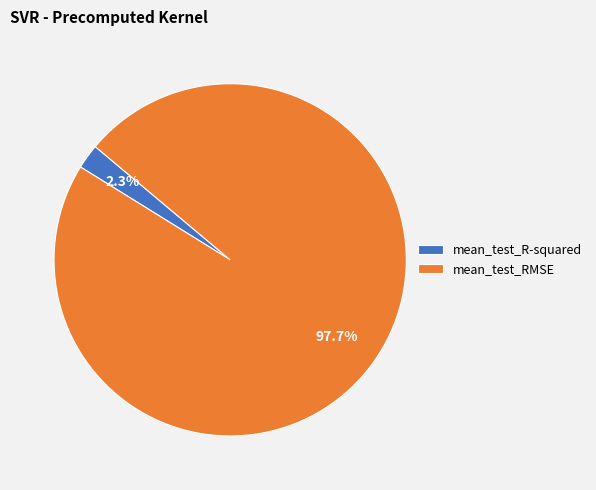

Which slice represents more than half of the pie?

mean_test_RMSE